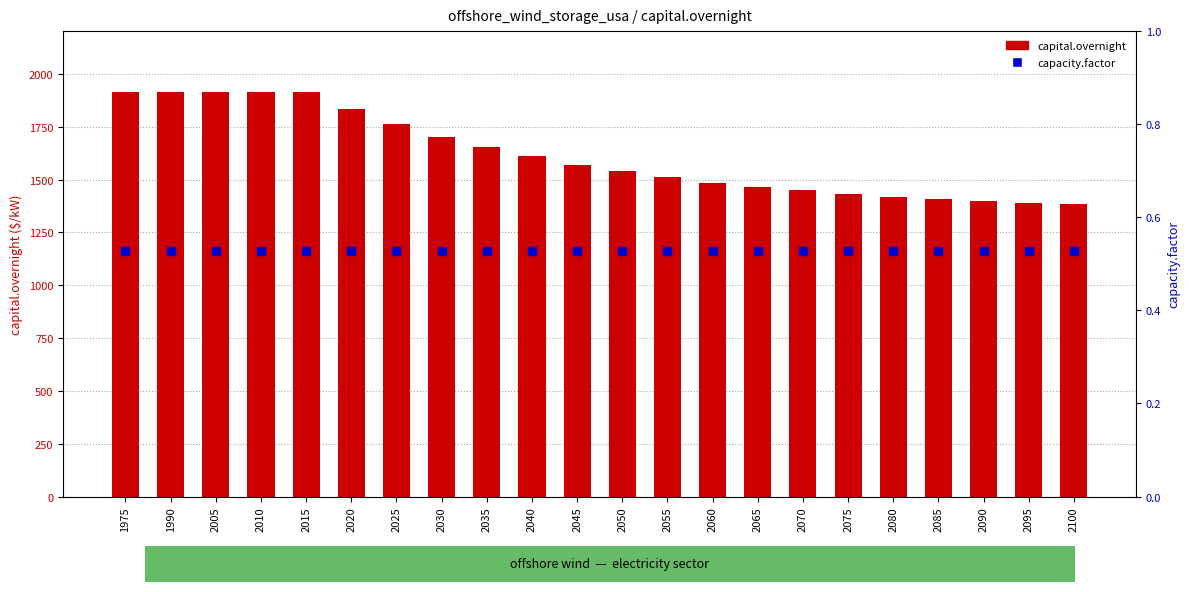

Is the value of capital.overnight at 2035 greater than the value of capacity.factor at 2025?

Yes